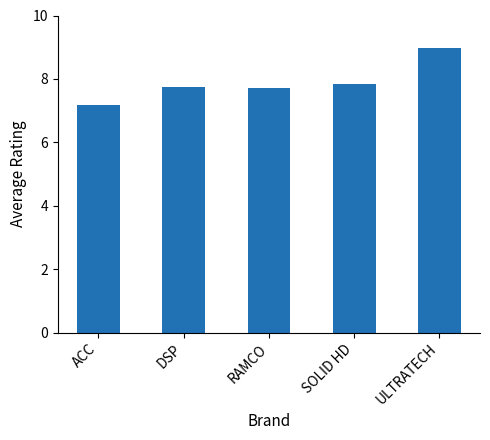

What is the maximum value shown in the chart?

9.0